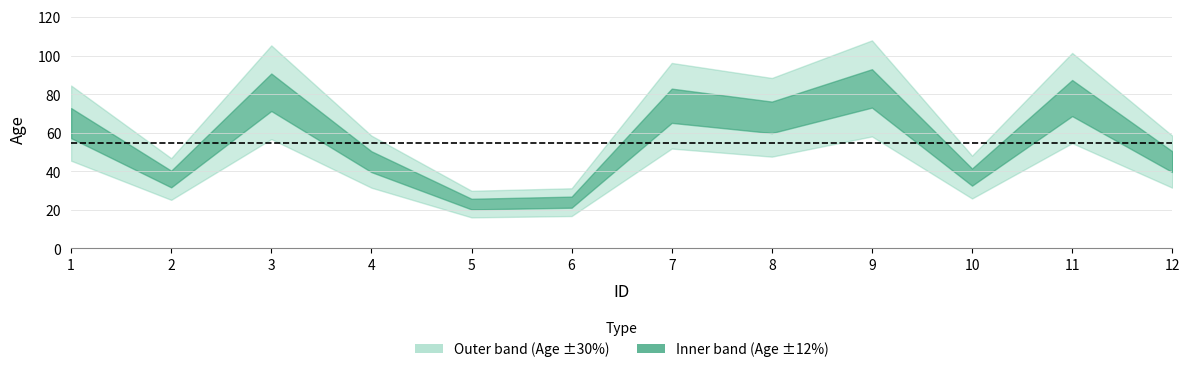

The chart shows a value of 45 at 12. True or false?

True